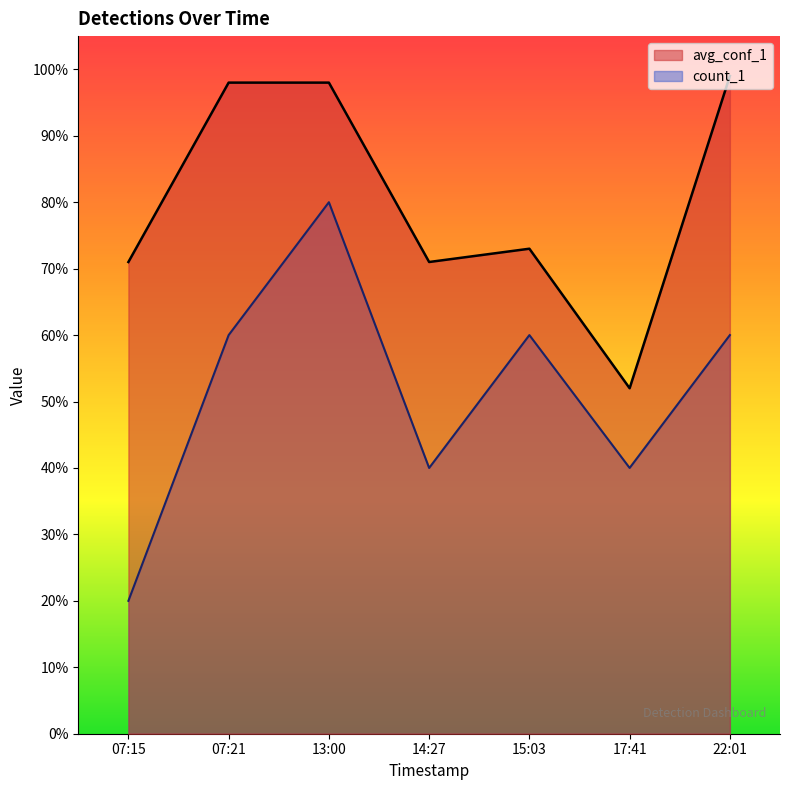

List the series in order of their overall mean, highest first.

avg_conf_1, count_1